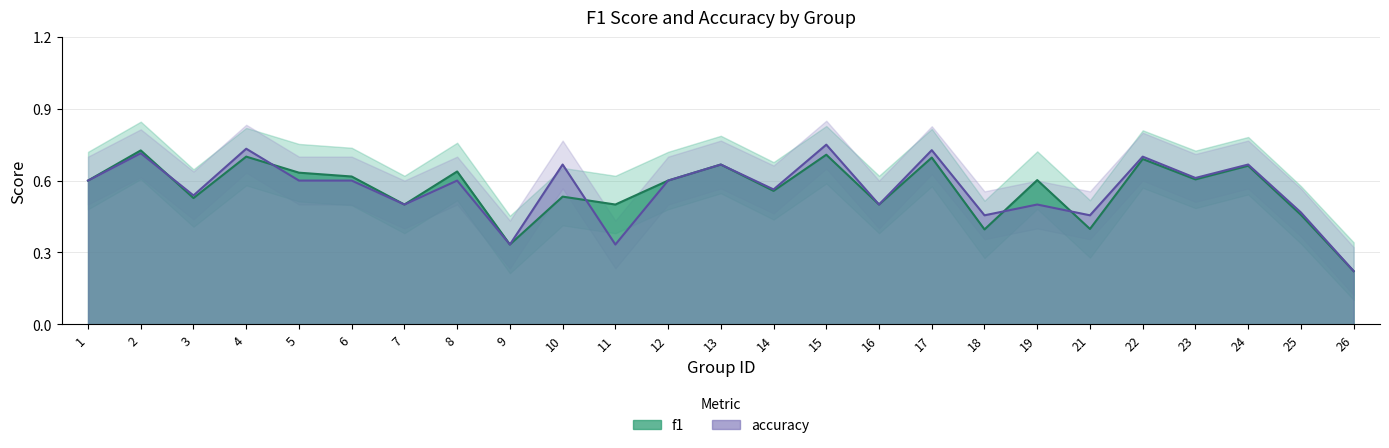

What is the minimum value for accuracy?

0.2